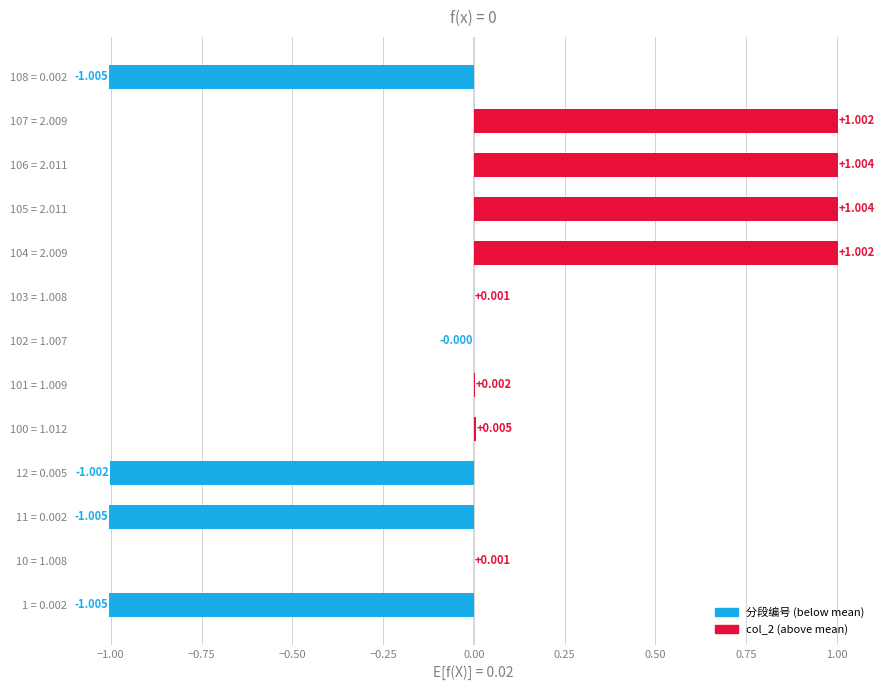

Does the chart contain any negative values?

Yes